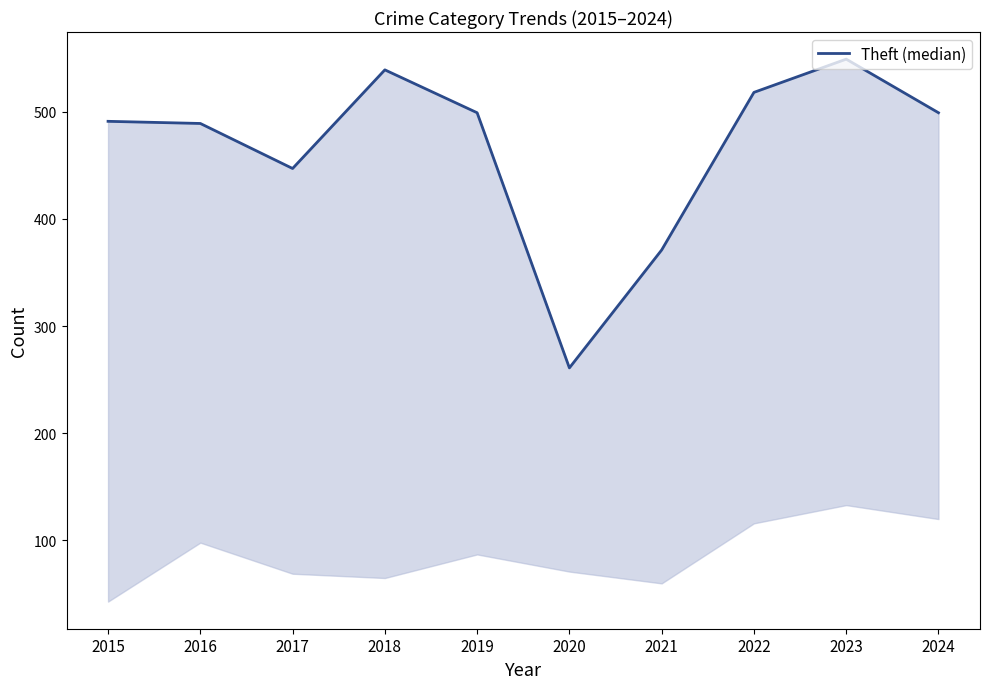

Which has a higher value, 2019 or 2024?

2019